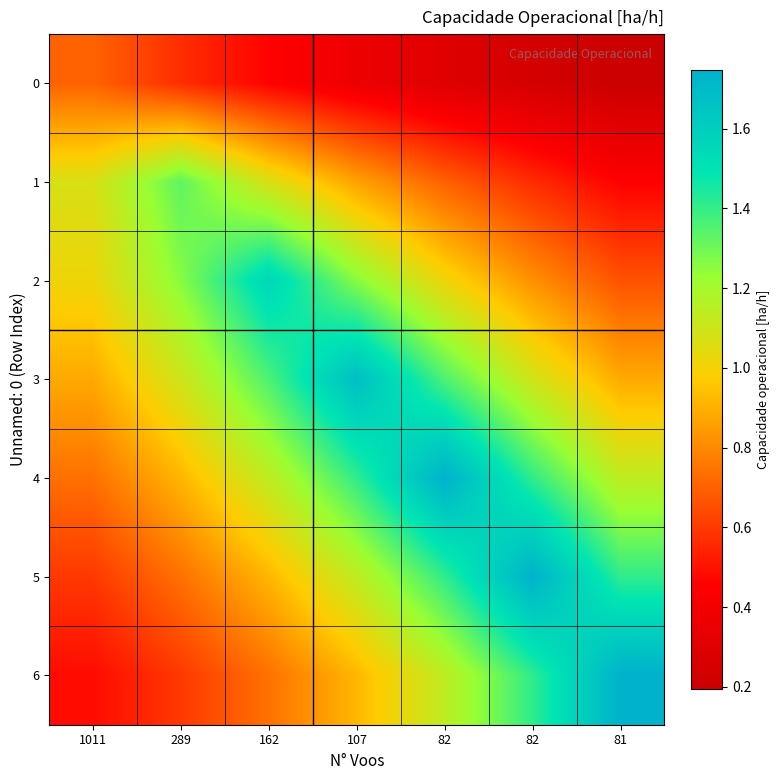

Count the number of data series in this chart.

7